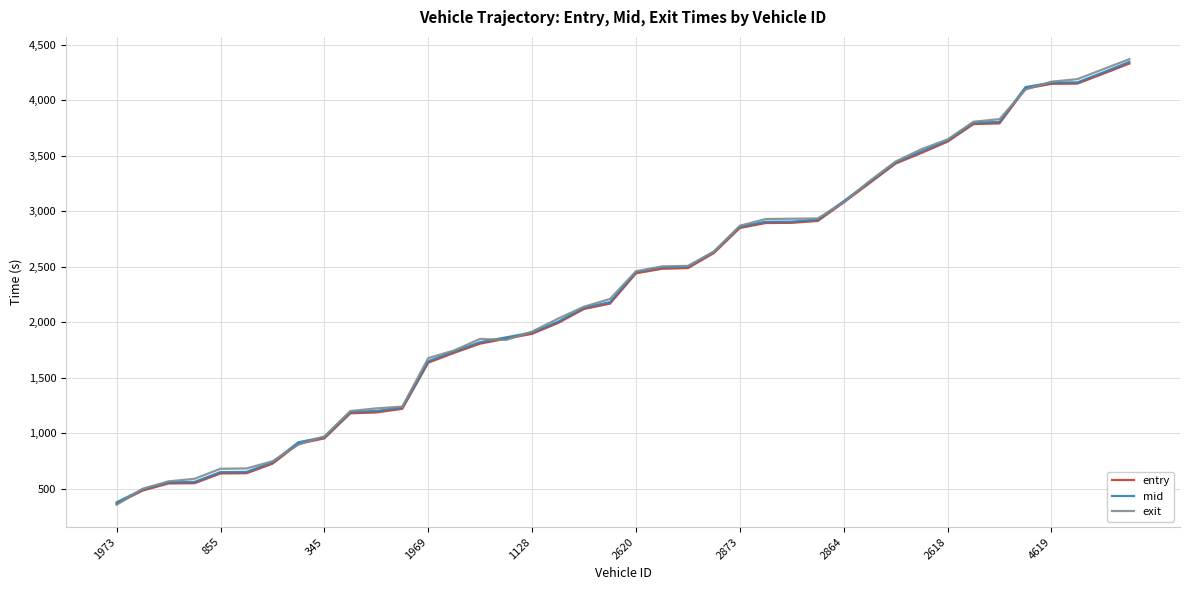

What is the difference between the maximum and minimum values in the mid series?

3967.7